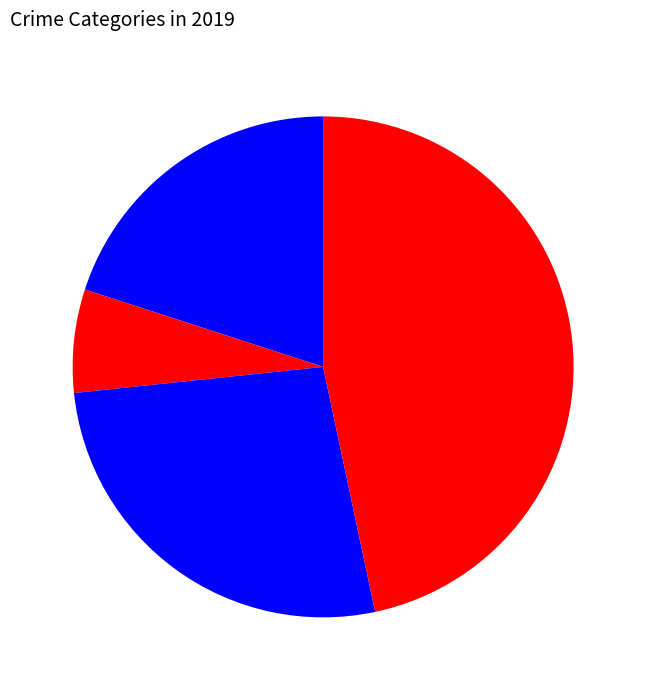

How many slices are in this pie chart?

4